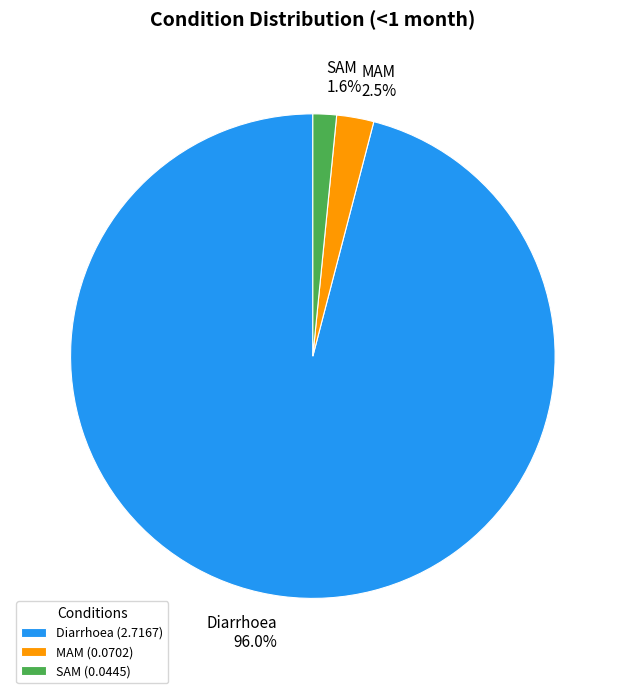

Between MAM and Diarrhoea, which is larger?

Diarrhoea